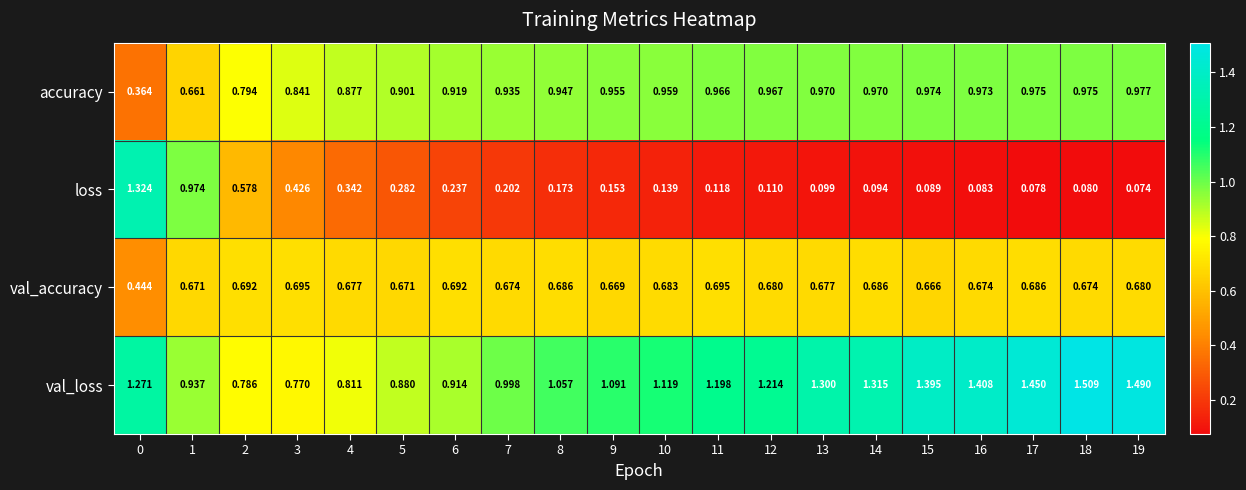

List the series in order of their peak value, lowest first.

val_accuracy, accuracy, loss, val_loss